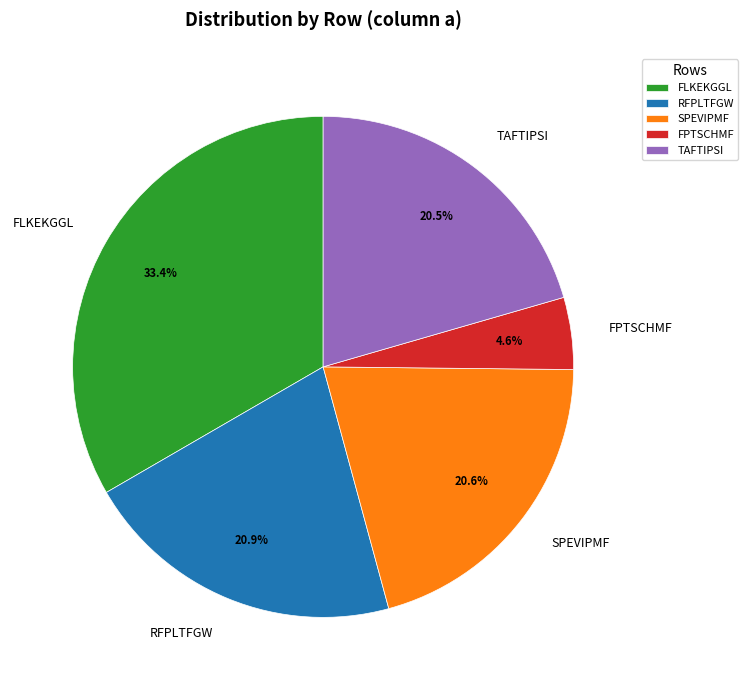

Which slice is the smallest?

FPTSCHMF